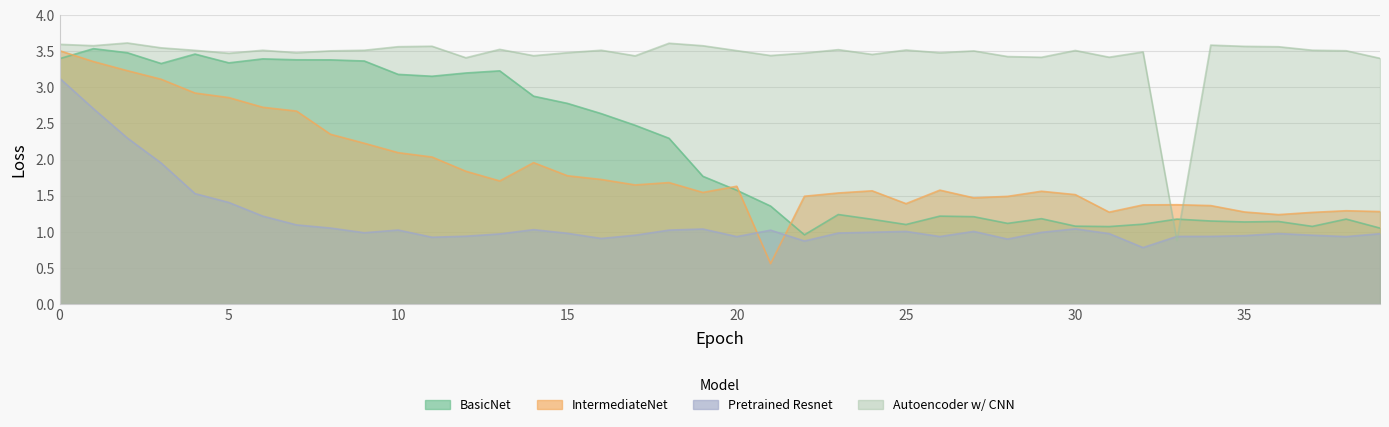

Is the value of BasicNet at 3 greater than the value of IntermediateNet at 7?

Yes